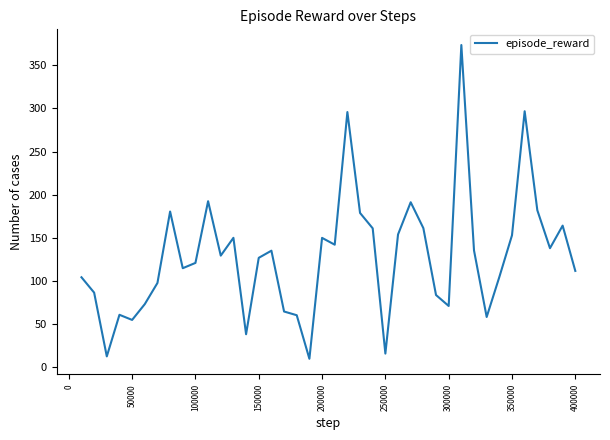

What is the smallest value displayed?

10.1